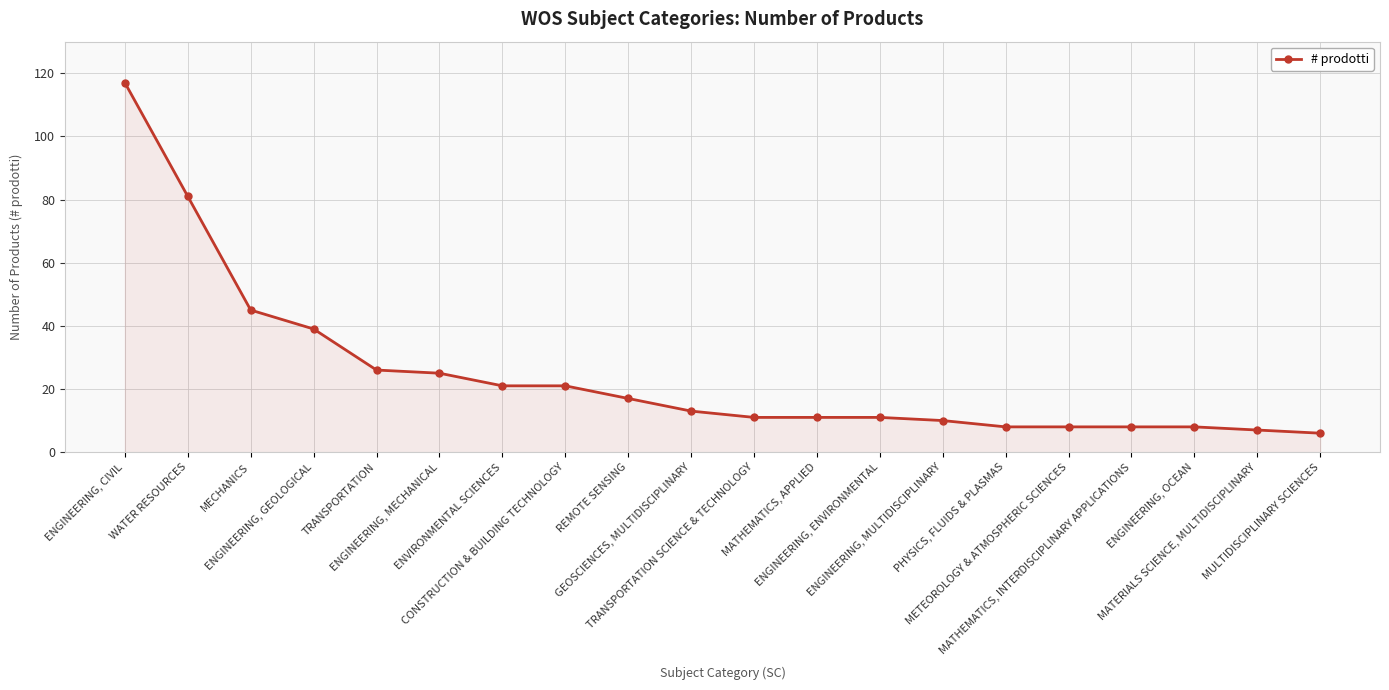

Does the chart have visible grid lines?

Yes